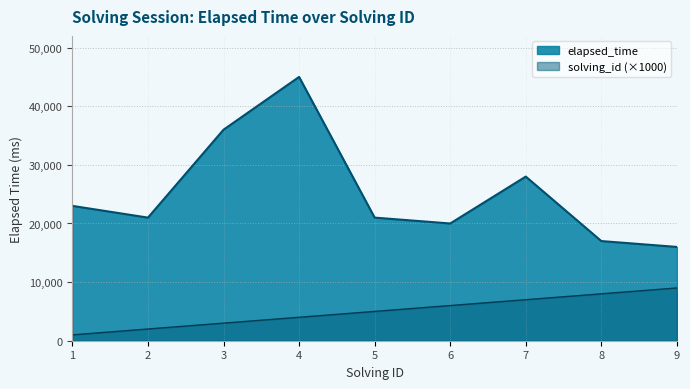

Does the chart have visible grid lines?

Yes